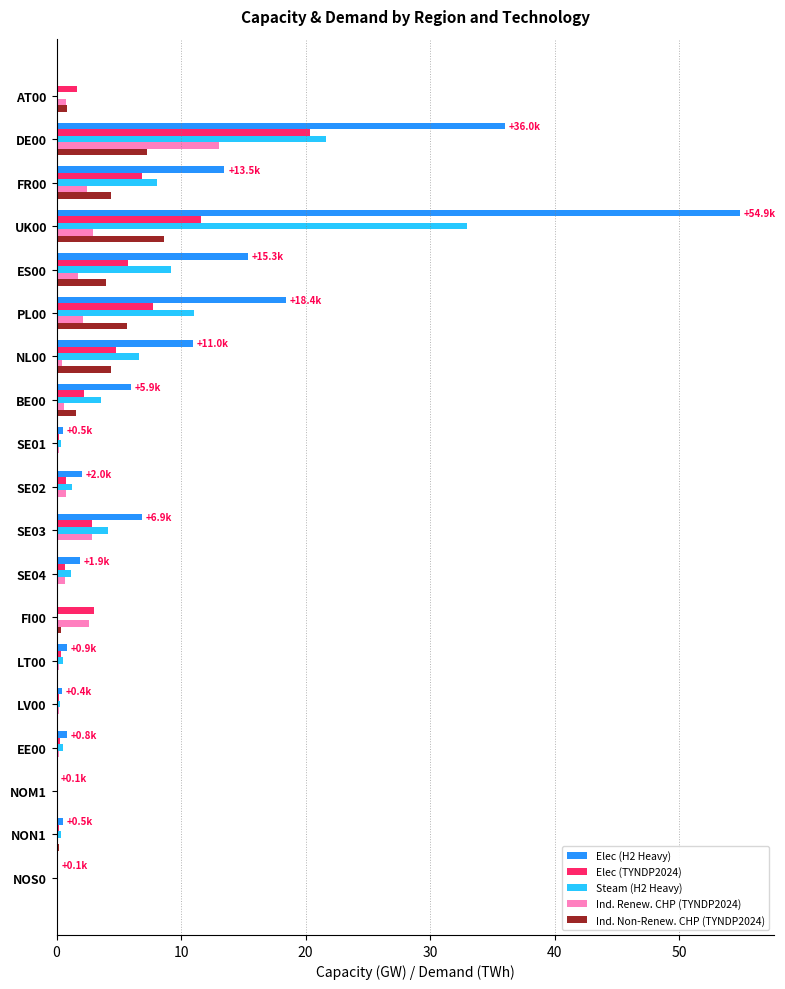

Is it true that Ind. Renew. CHP (TYNDP2024) equals 13.1 at DE00?

True